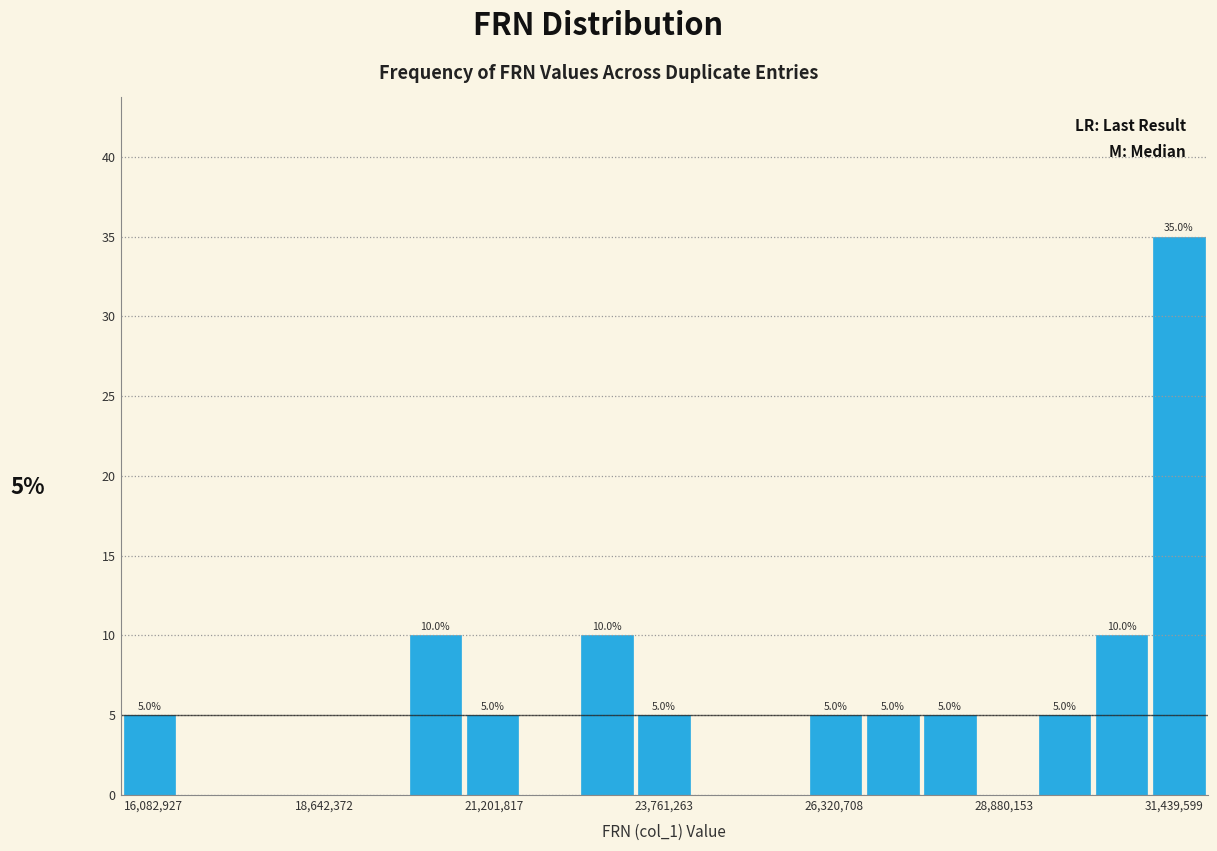

Read against the x-axis, roughly where is the centre of the tallest bar?

31500000